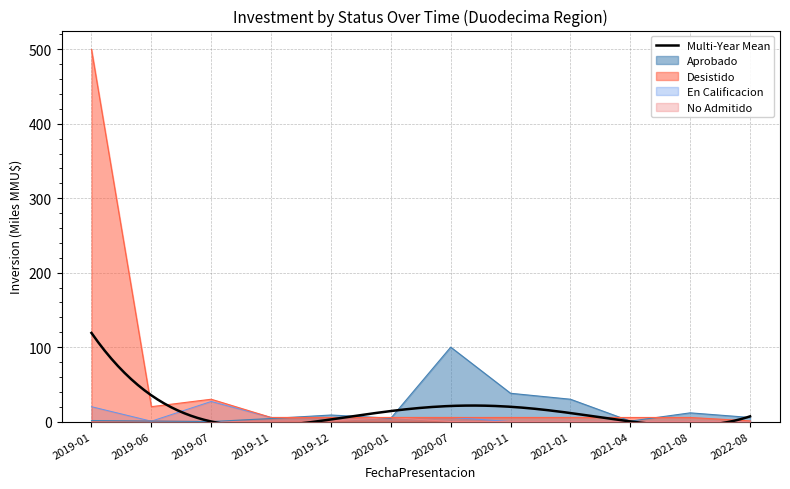

What is the value of the Desistido point at the 5th from the left?

5.5